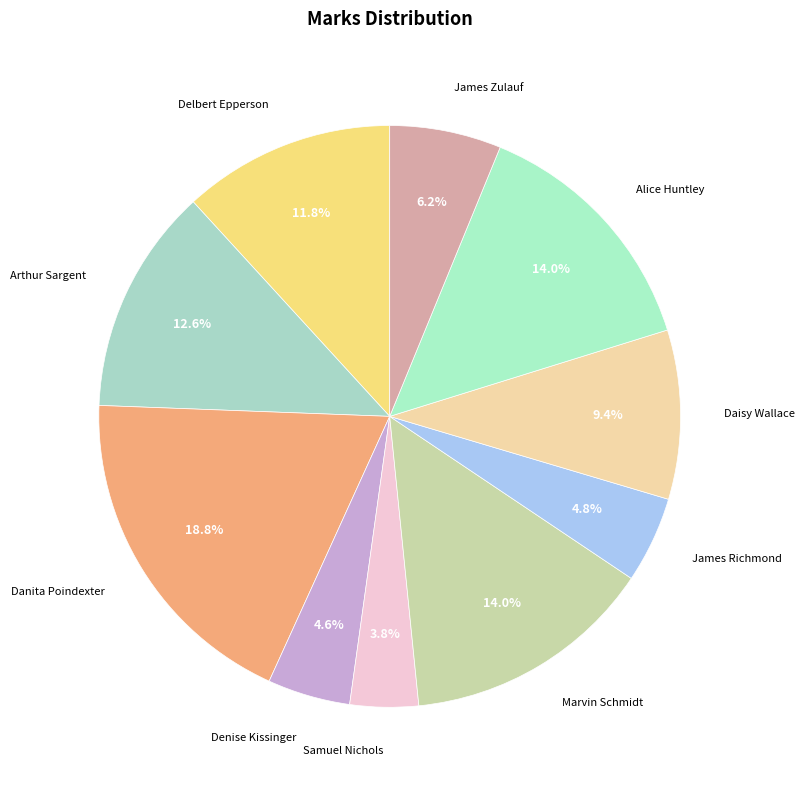

What percentage do Marvin Schmidt and James Zulauf together represent?

20.2%